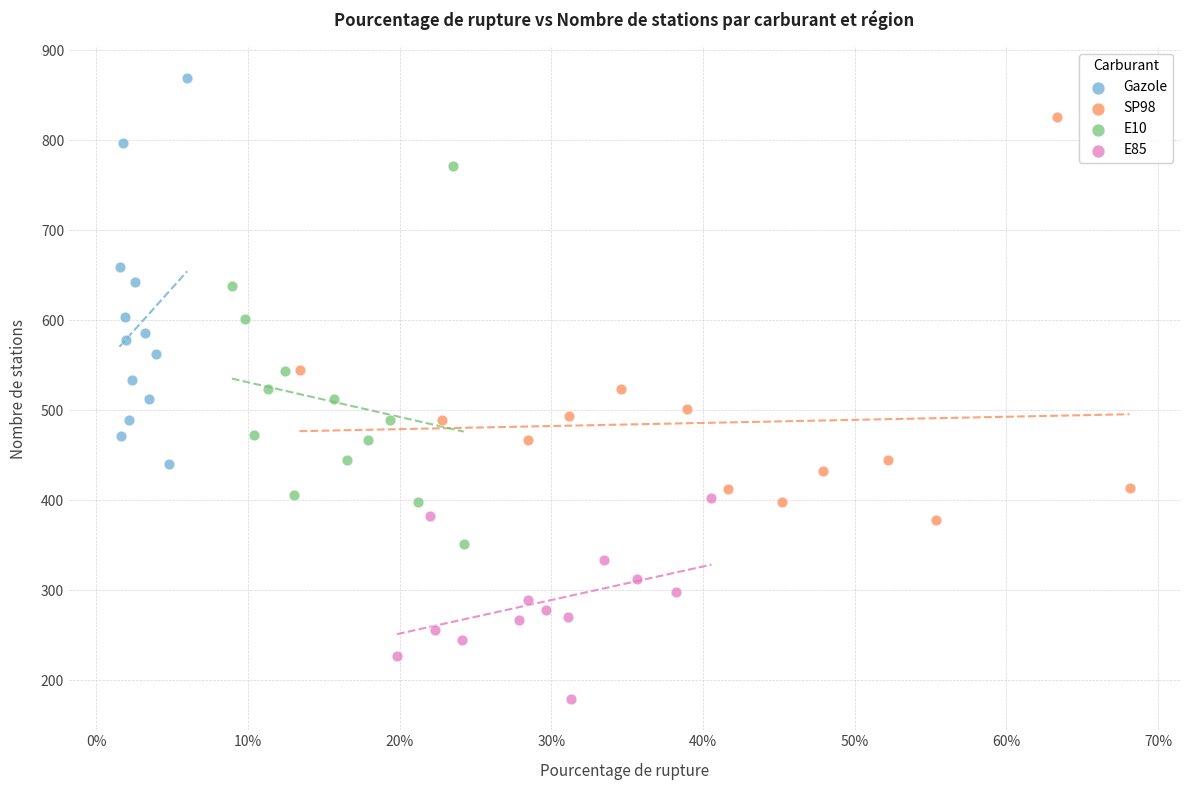

Which series reaches the minimum Y coordinate?

E85